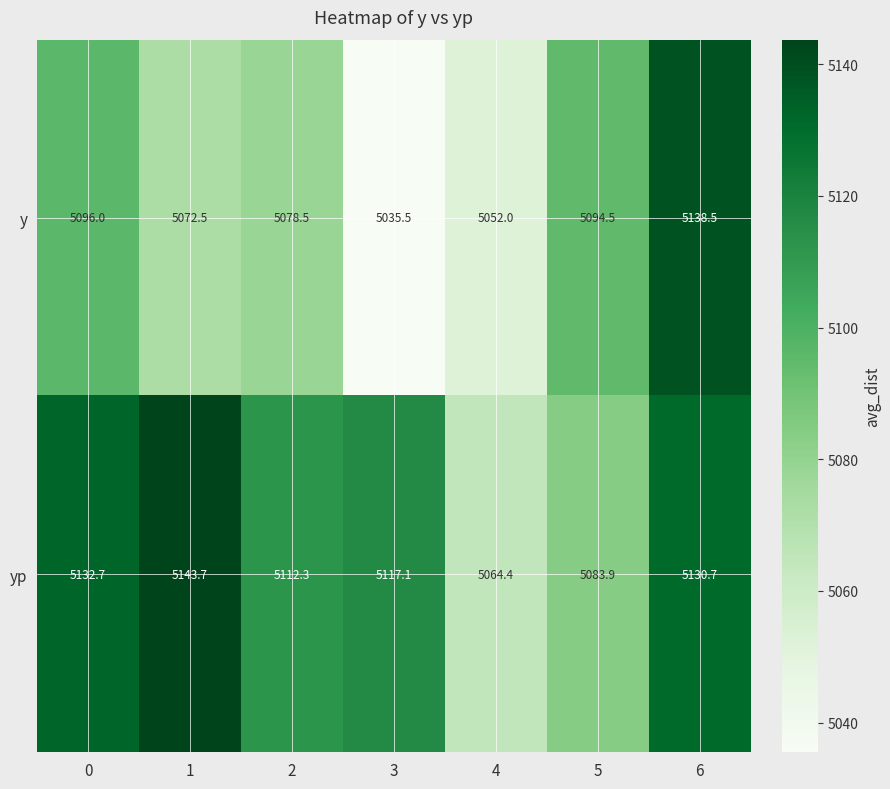

Reading left to right, what are all the values shown in this chart?

y: 0=5096.0	1=5072.5	2=5078.5	3=5035.5	4=5052.0	5=5094.5	6=5138.5
yp: 0=5132.7	1=5143.7	2=5112.3	3=5117.1	4=5064.4	5=5083.9	6=5130.7